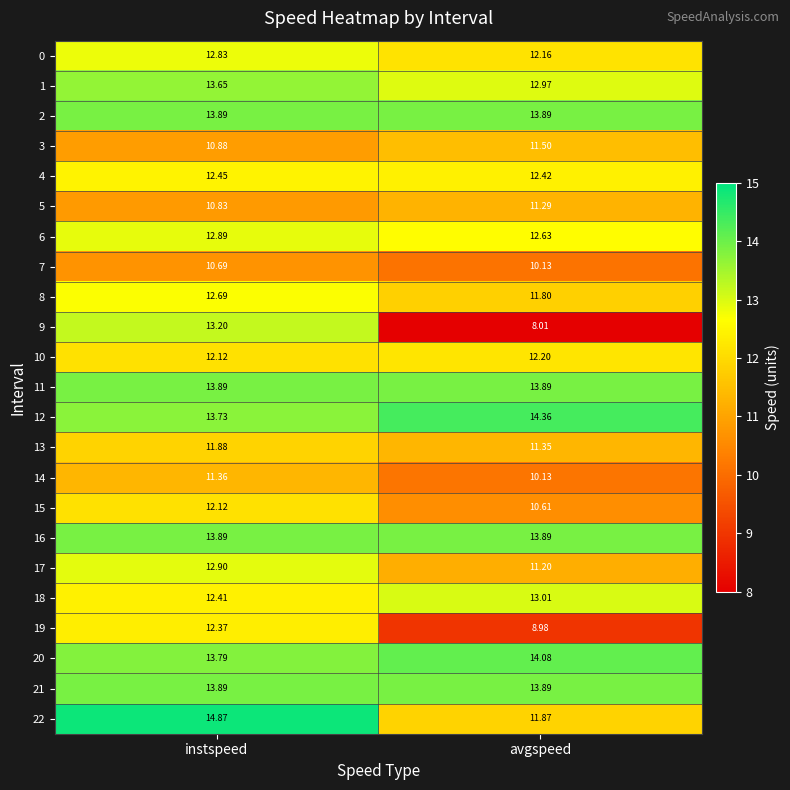

Count the number of data series in this chart.

23